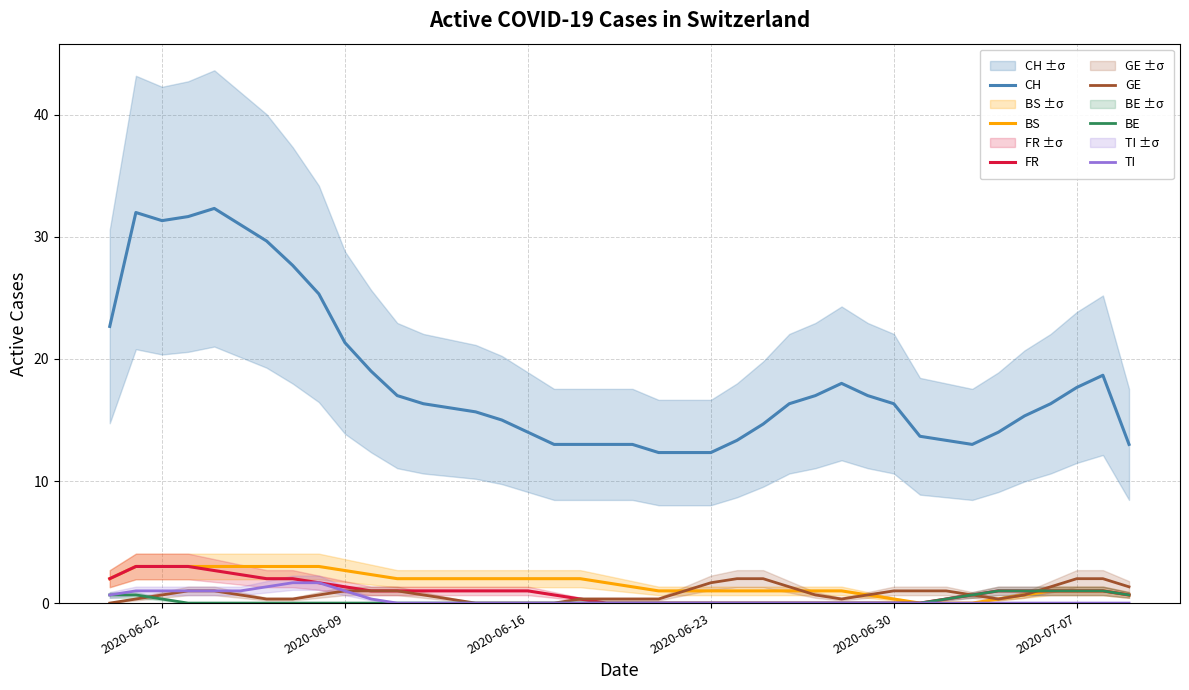

At how many categories does at least one series exceed 0?

40